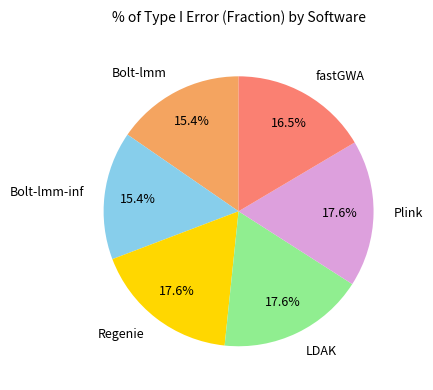

Do Plink and Bolt-lmm together represent more than half of the pie?

No